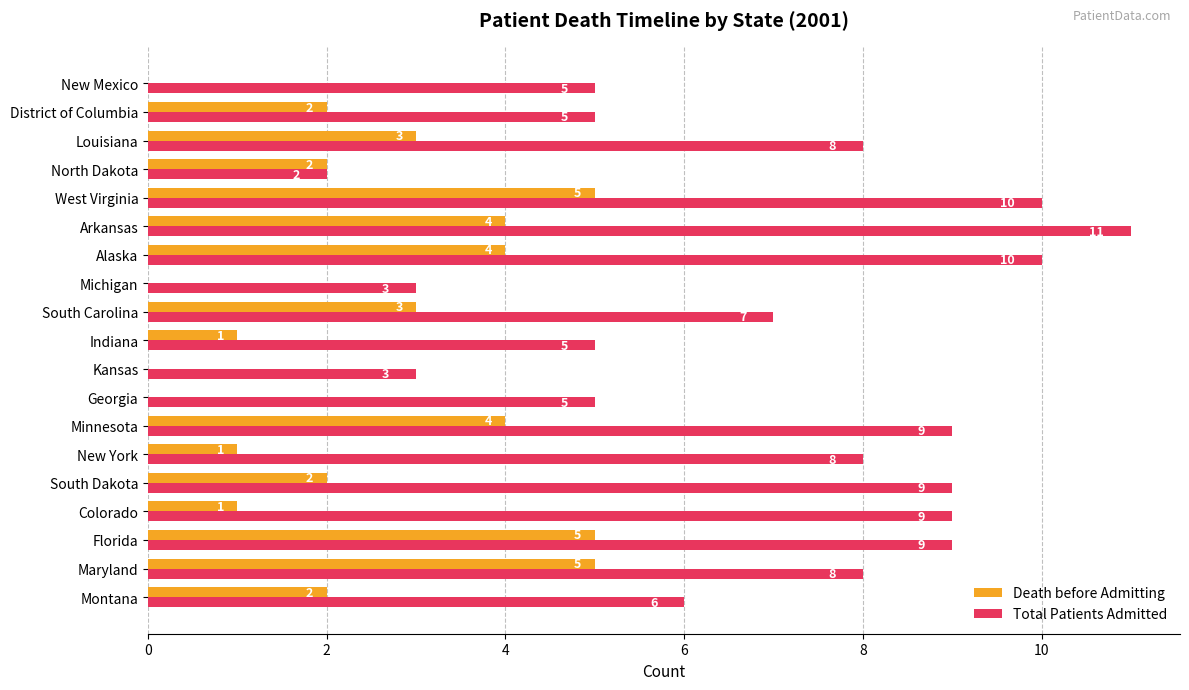

Between Kansas and Alaska, which series saw the biggest shift?

Total Patients Admitted